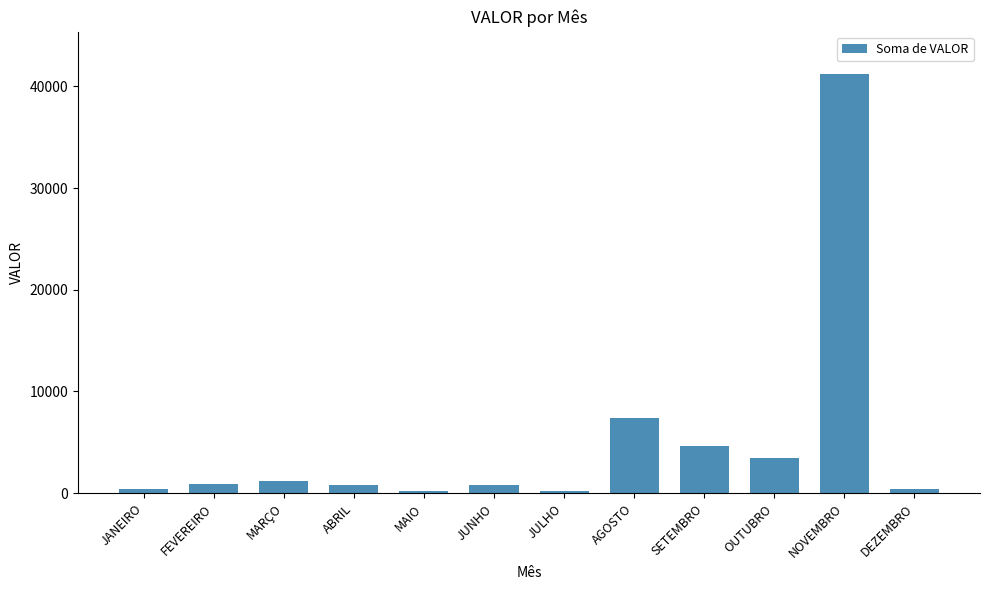

What position from the right is JULHO?

6